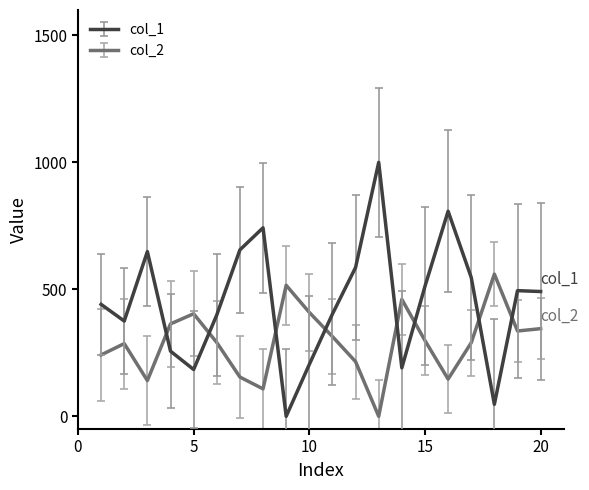

Rank the series by their maximum value, from highest to lowest.

col_1, col_2